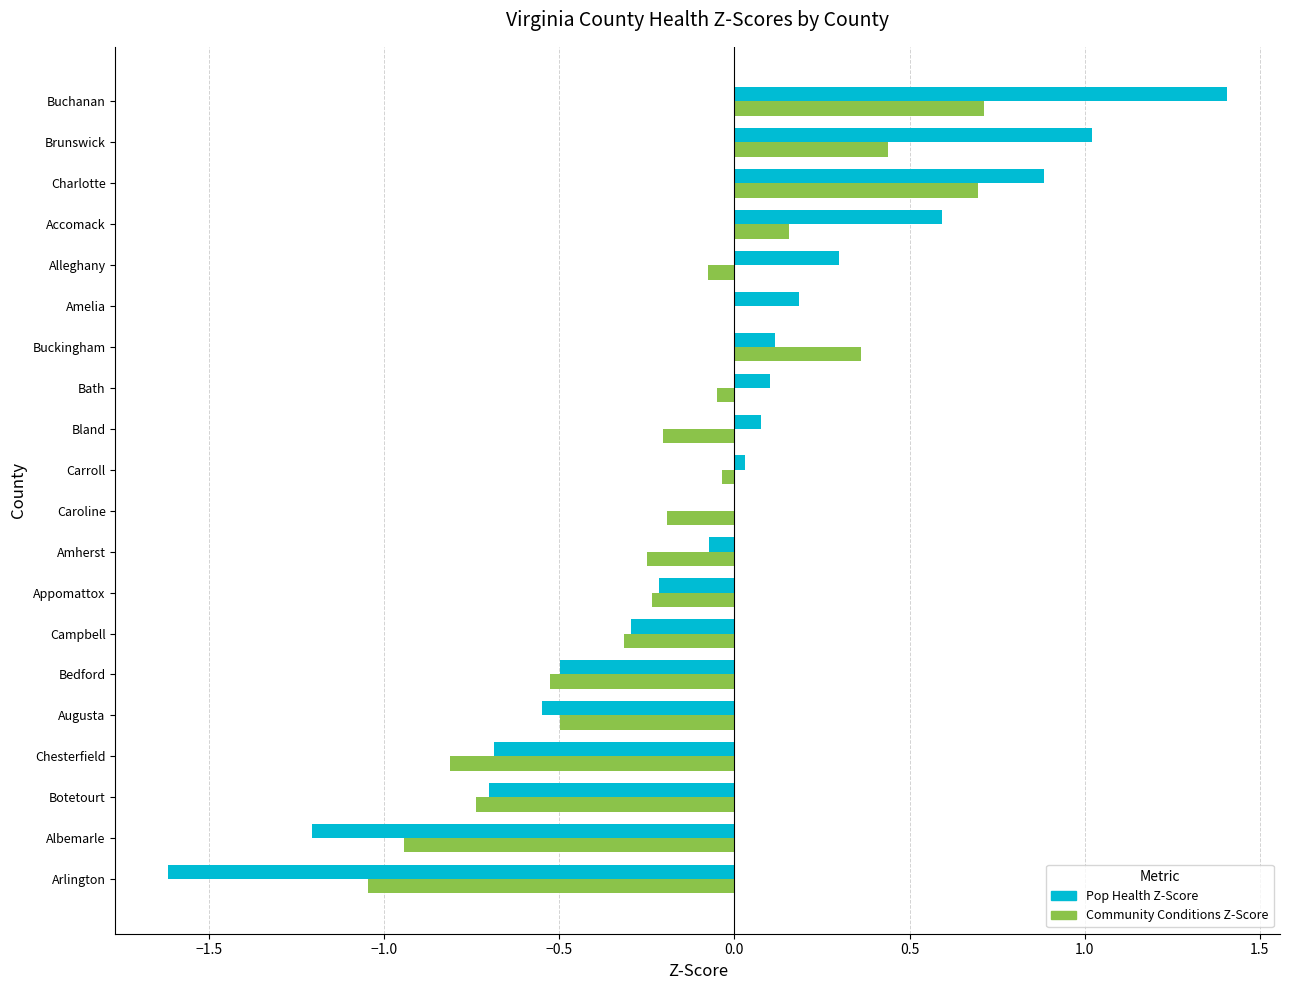

Which series has the largest total across all categories?

Pop Health Z-Score